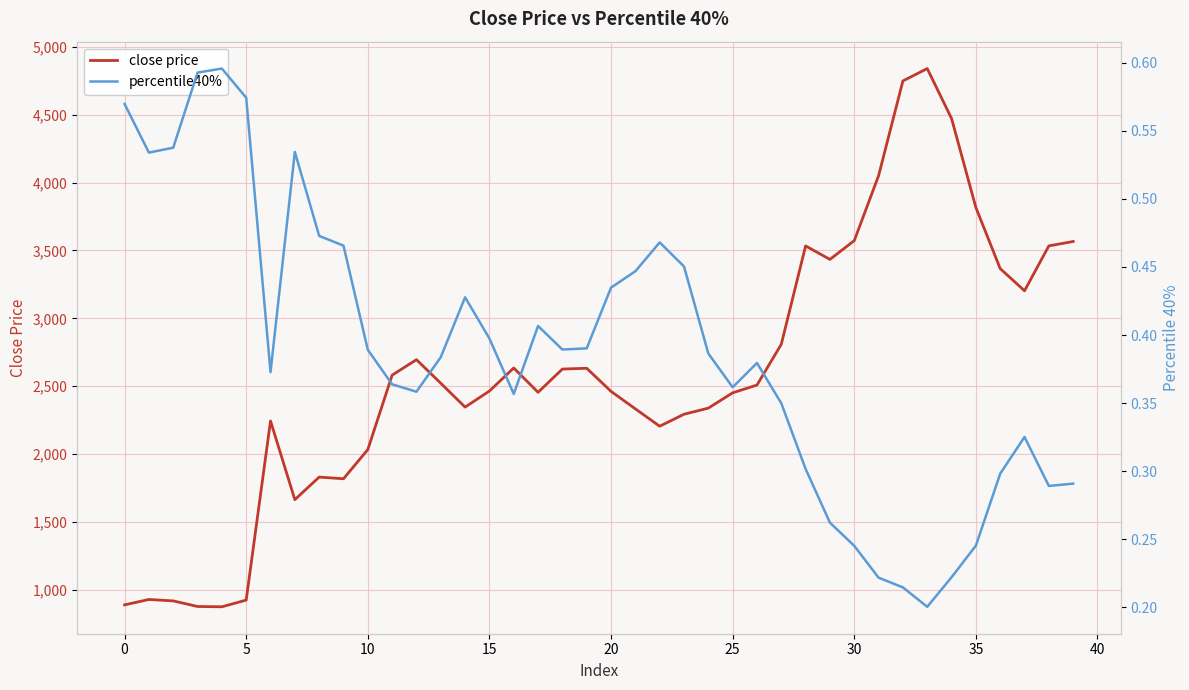

How many distinct data groups are displayed?

2